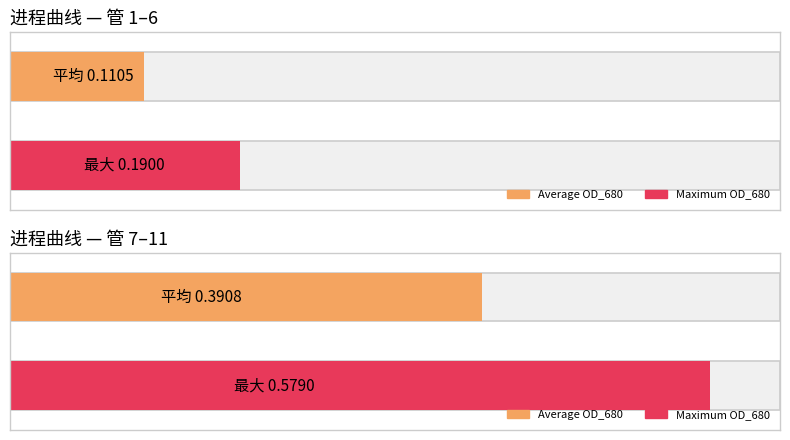

Does the chart contain any negative values?

No